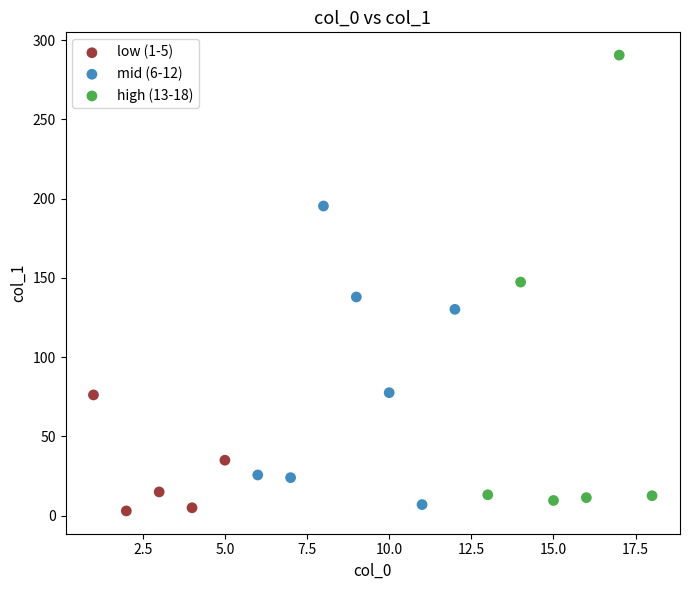

Which series has the widest spread of Y values?

high (13-18)